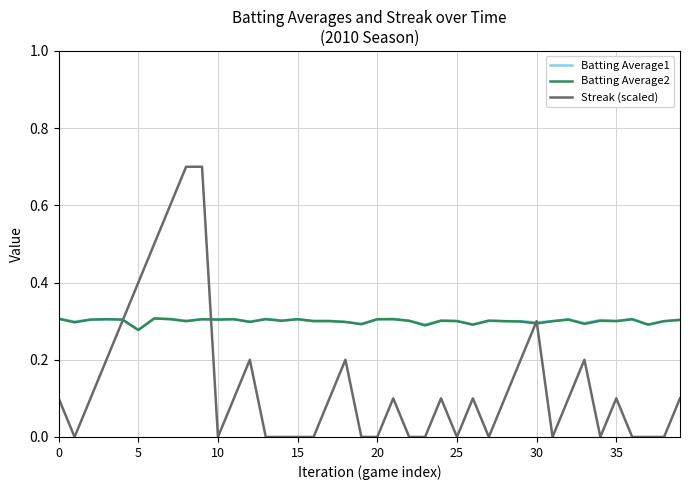

What is the maximum value for Streak (scaled)?

0.7